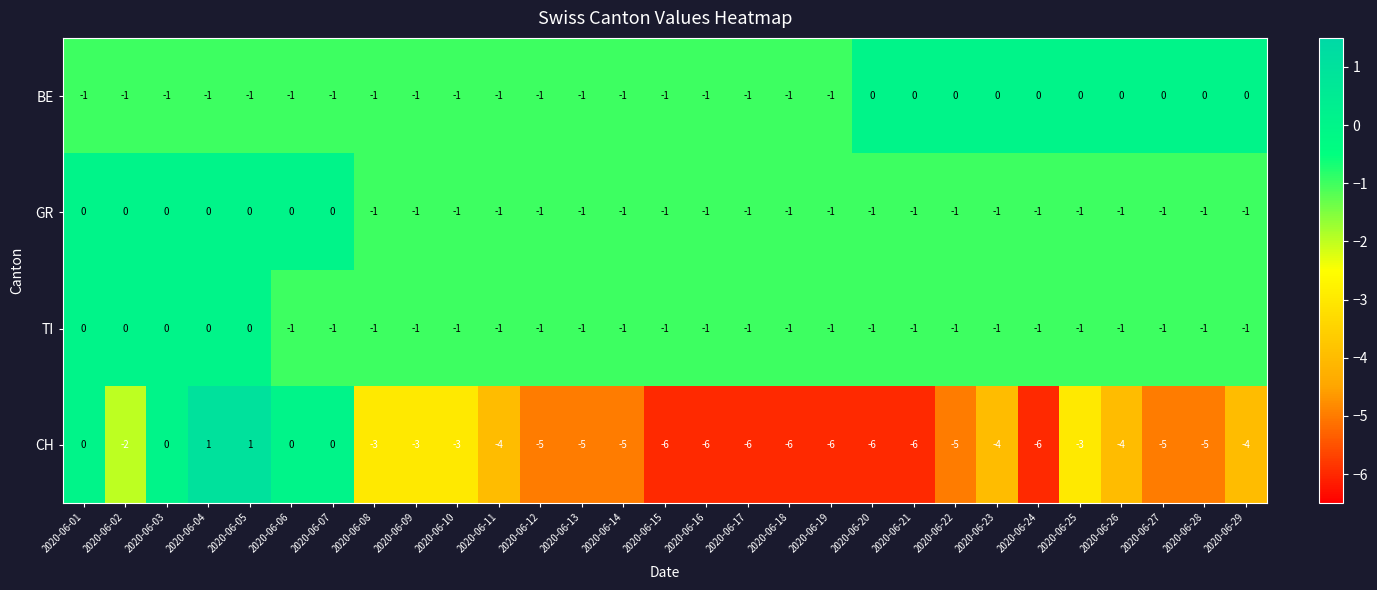

How many categories are shown in the chart?

29